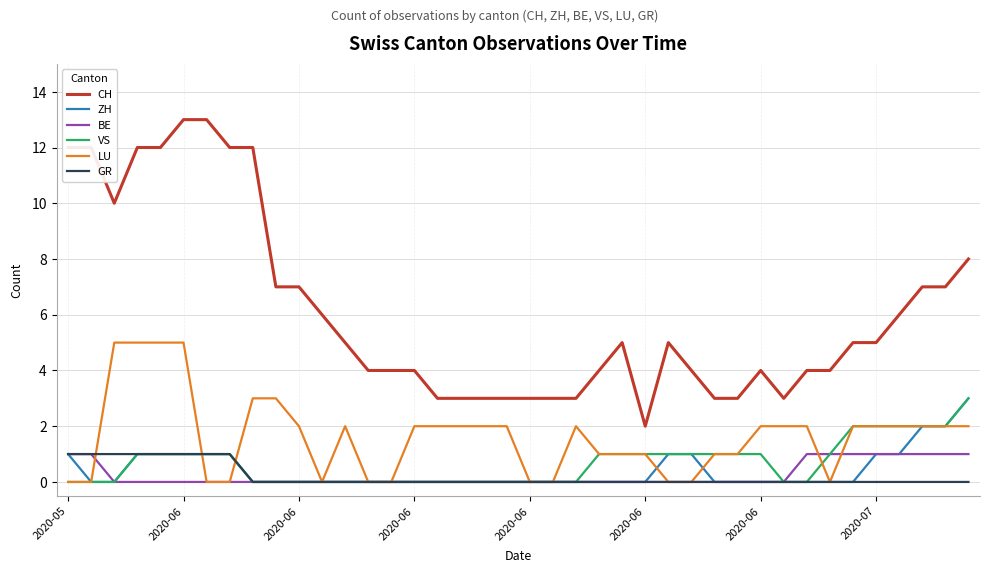

True or false: GR and CH intersect in this chart.

False